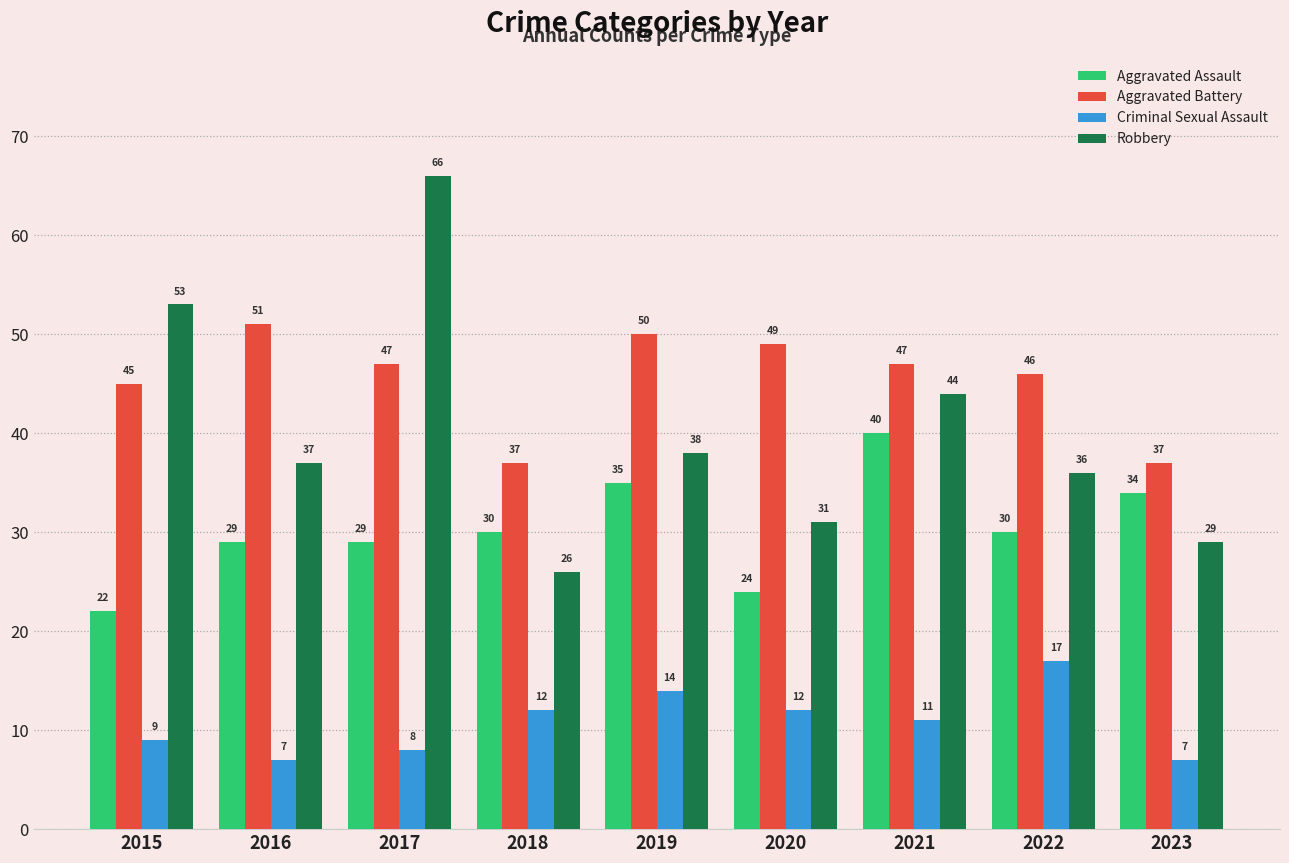

Which series has the widest spread of values?

Robbery